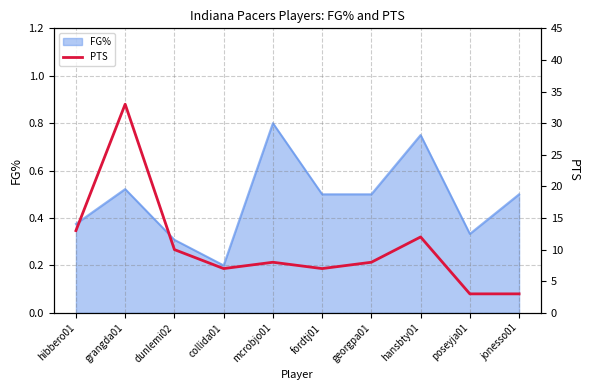

Rank the categories by value from lowest to highest.

poseyja01, jonesso01, collida01, fordtj01, mcrobjo01, georgpa01, dunlemi02, hansbty01, hibbero01, grangda01